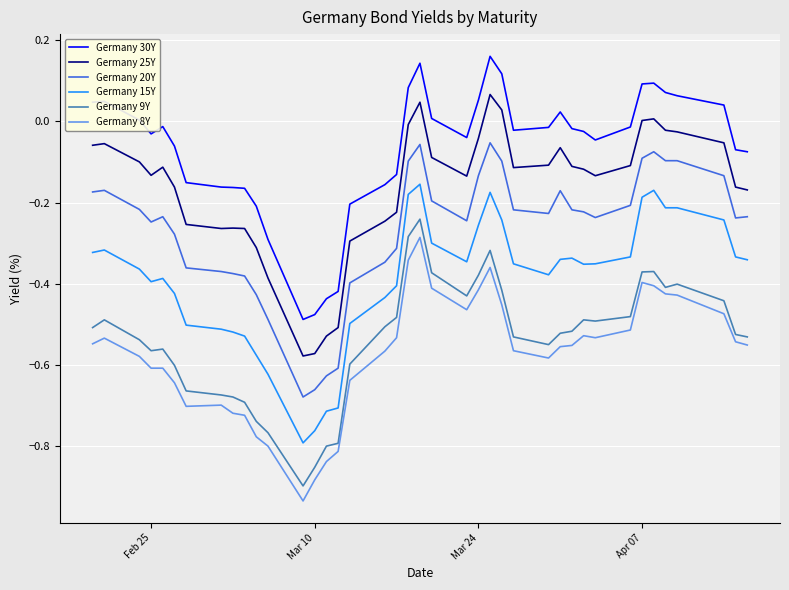

True or false: Germany 9Y has more than 1 points higher than both neighbors.

True